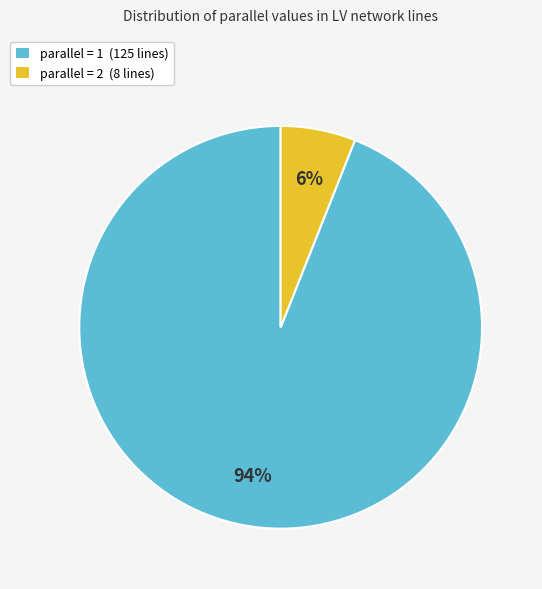

How many slices are in this pie chart?

2